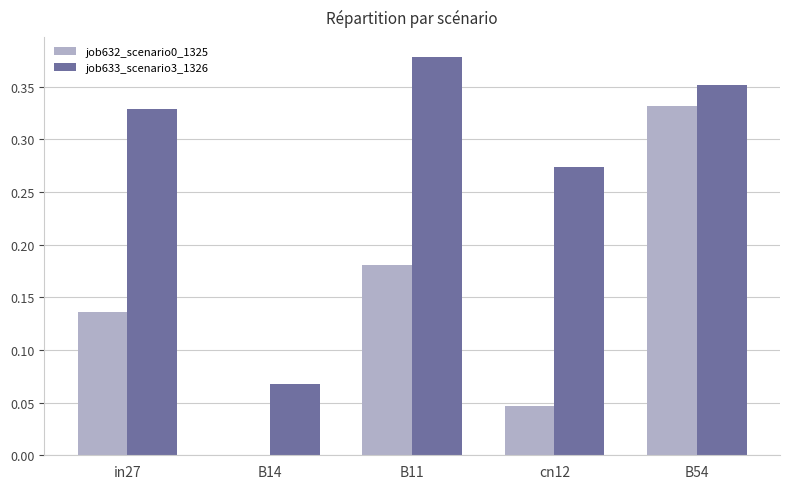

At which category is the sum across all series the highest?

B54